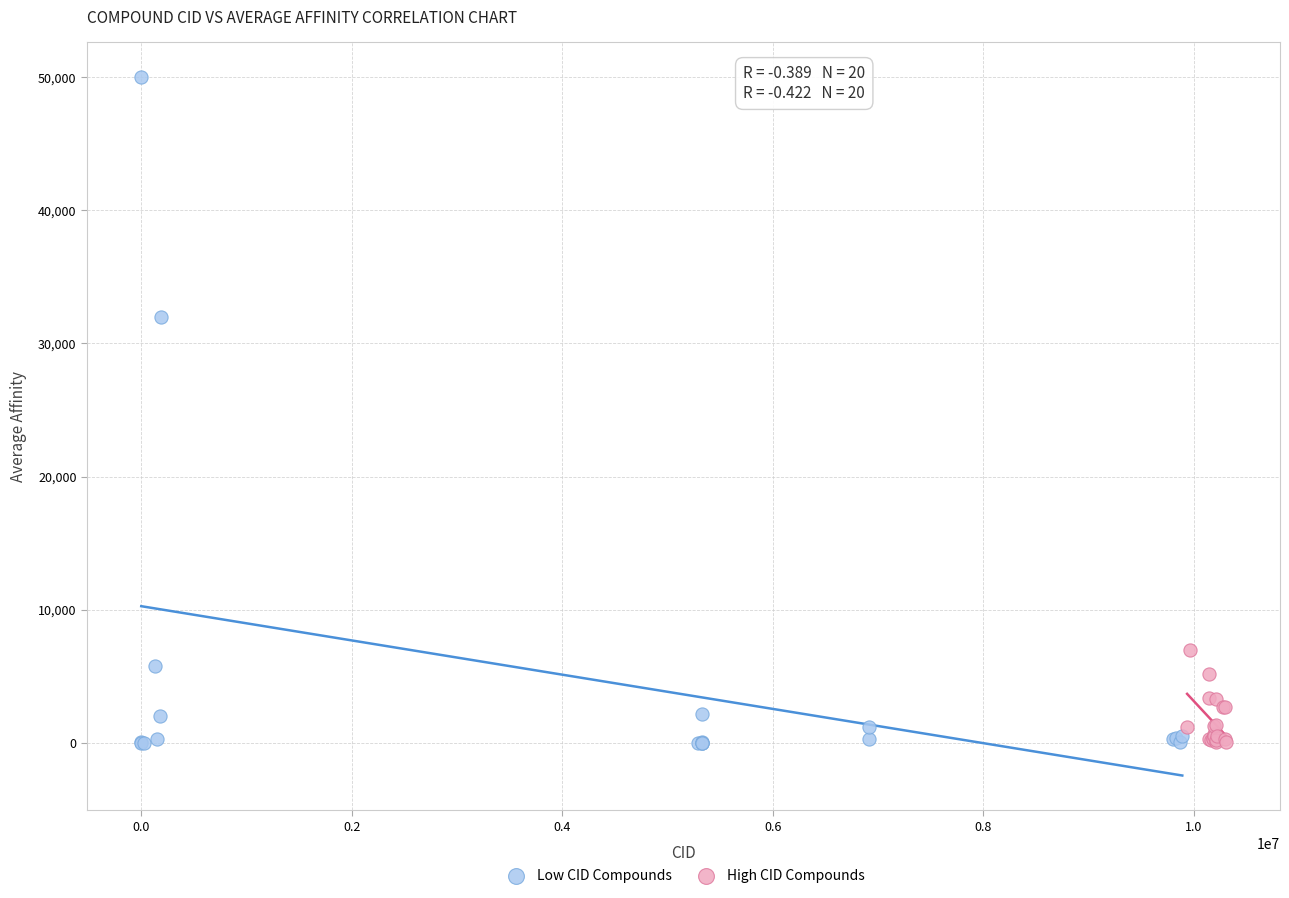

Which series contains the highest Y value?

Low CID Compounds